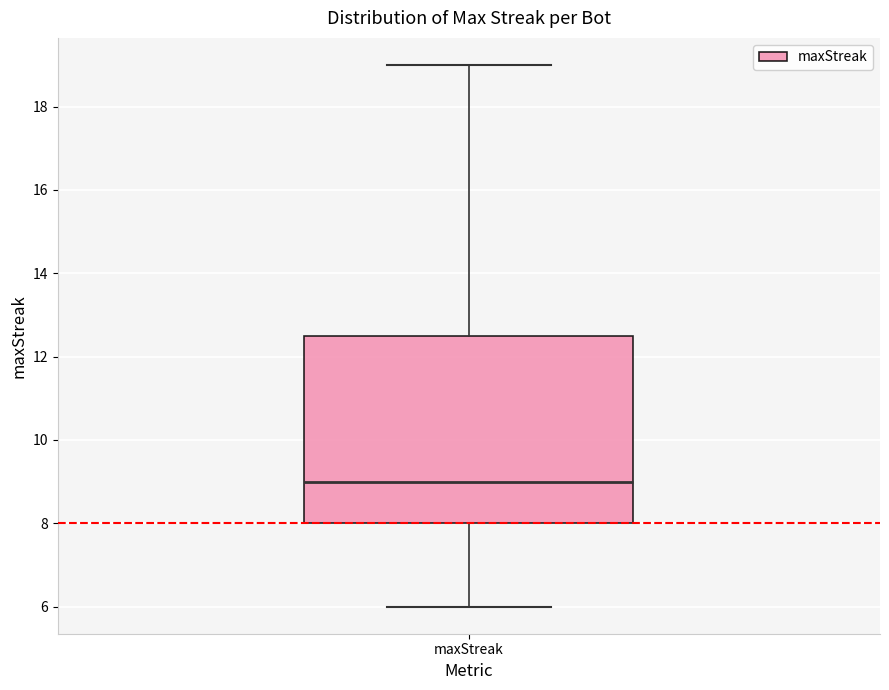

Read this box plot against the y-axis: the position of the median line, the range covered by the box, and the ends of both whiskers. The values are not printed on the chart, so give them approximately, as read against the axis.

median 9.0, box 8.0 to 12.6, whiskers 6.0 to 19.0